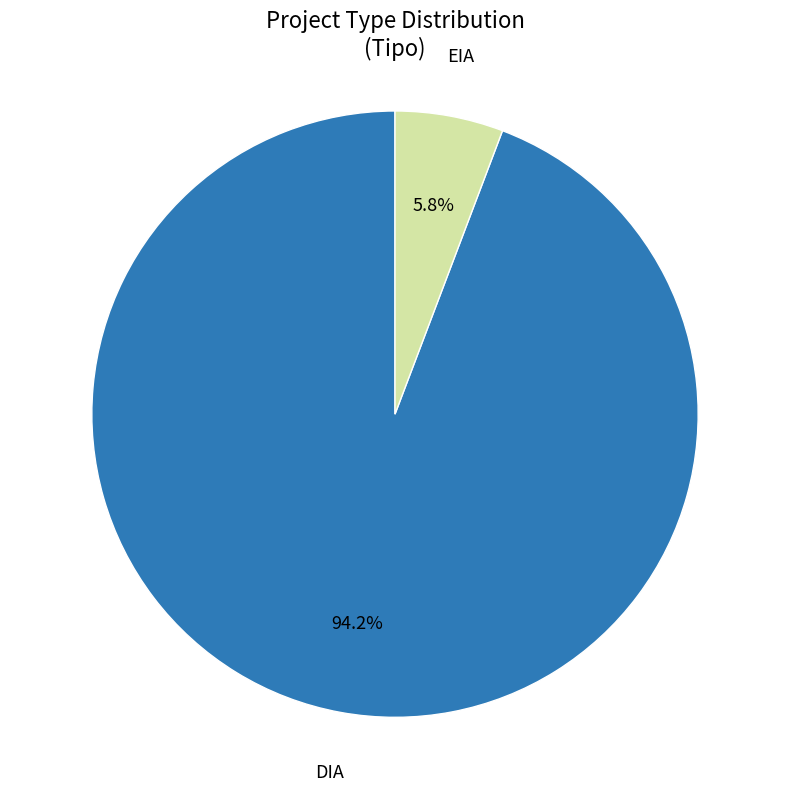

How many segments does this pie chart have?

2